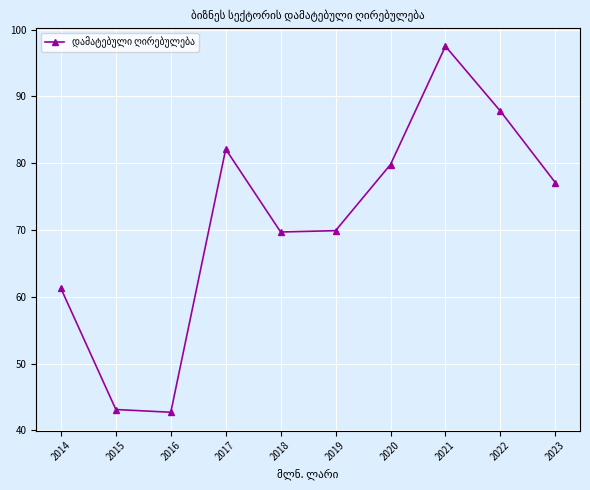

The value at 2021 is 138.9. True or false?

False